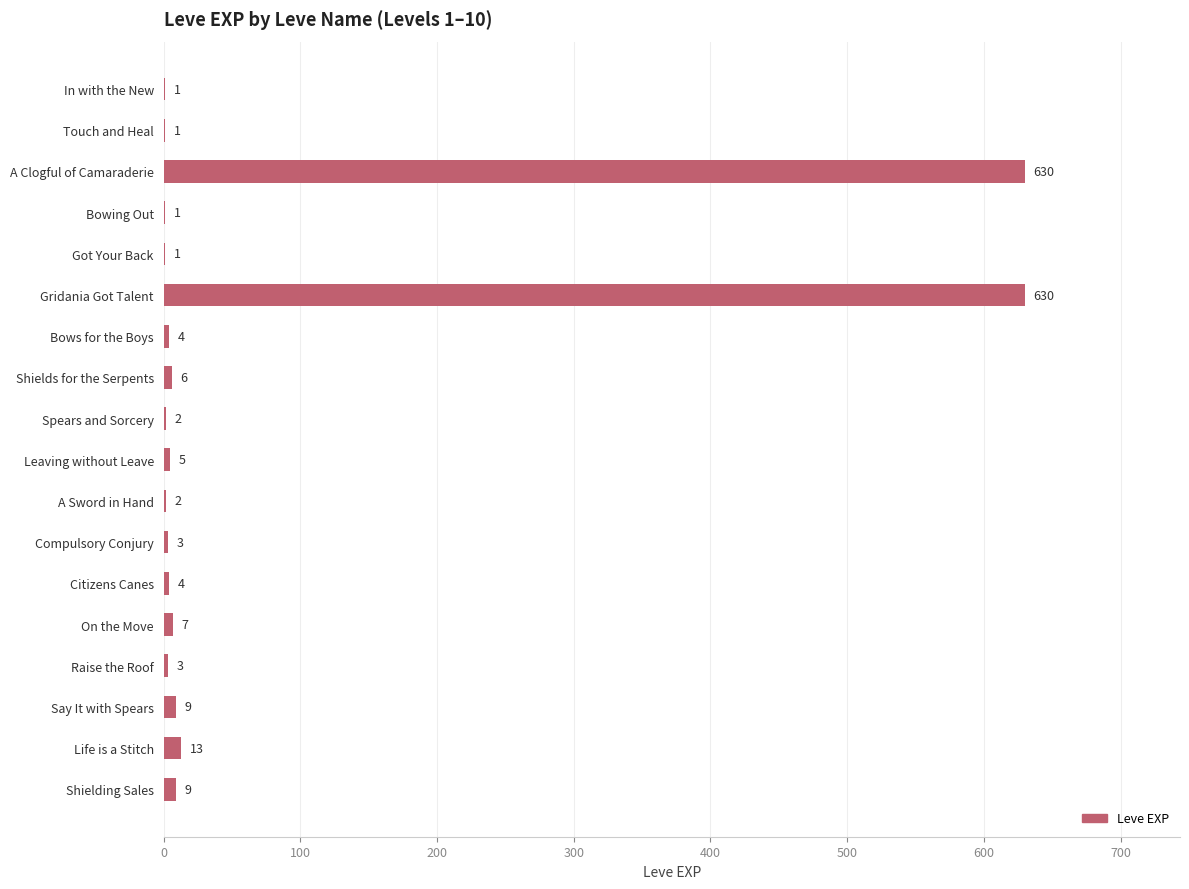

What is the greatest value displayed?

630